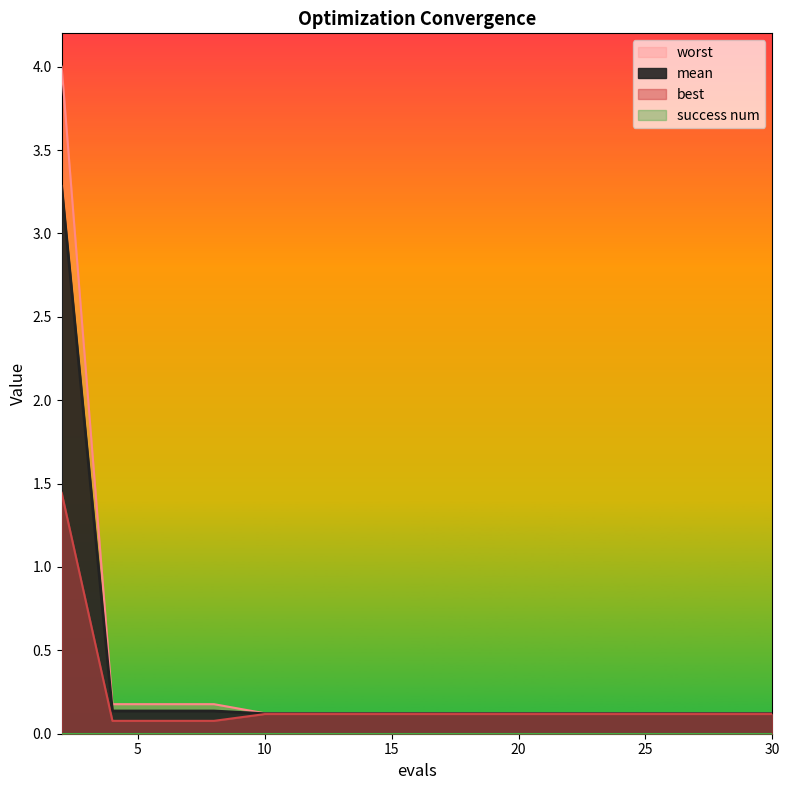

Which category has the lowest value across all series?

4